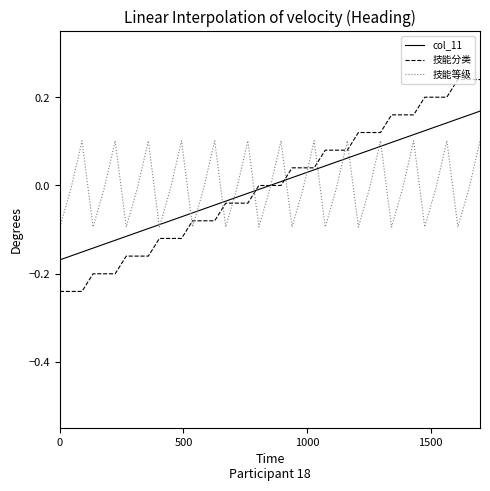

Which series has the widest spread of values?

技能分类